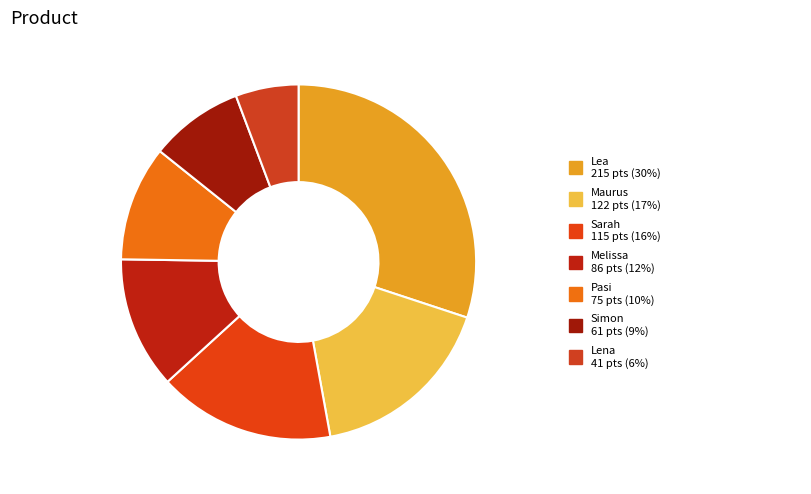

How many slices are in this pie chart?

7